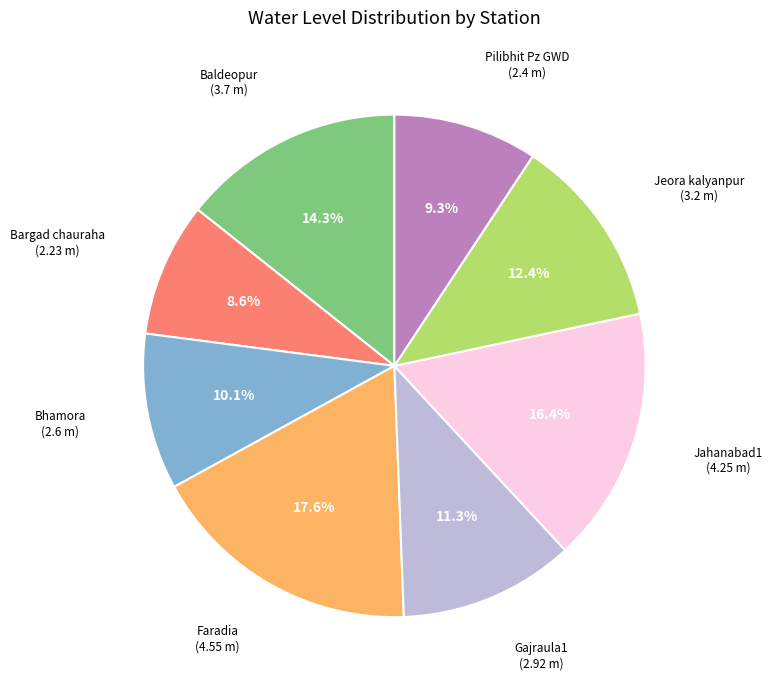

What is the smallest slice in the pie chart?

Bargad chauraha